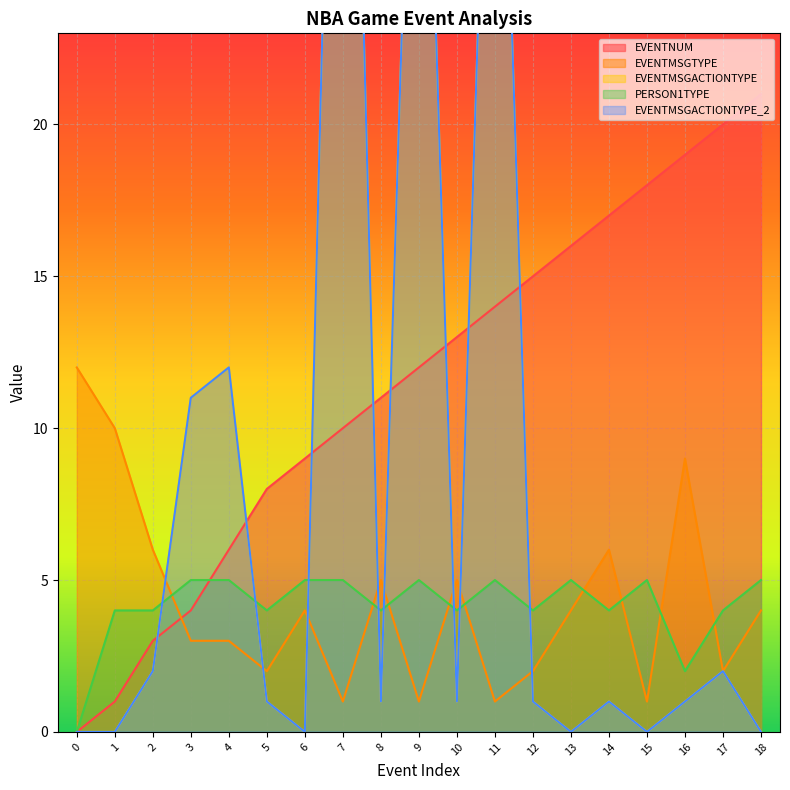

Count the number of data series in this chart.

5